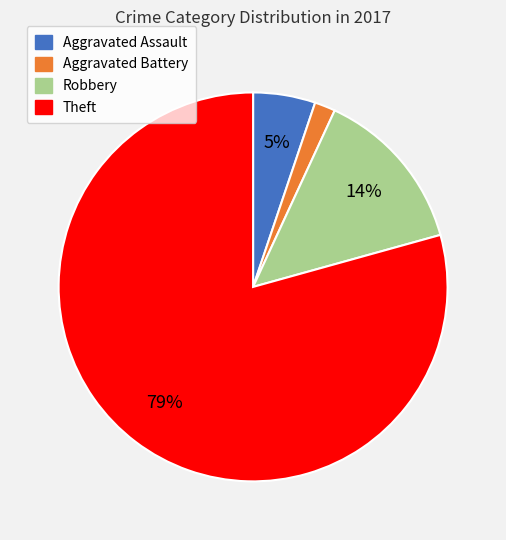

Do Aggravated Battery and Robbery together represent more than half of the pie?

No